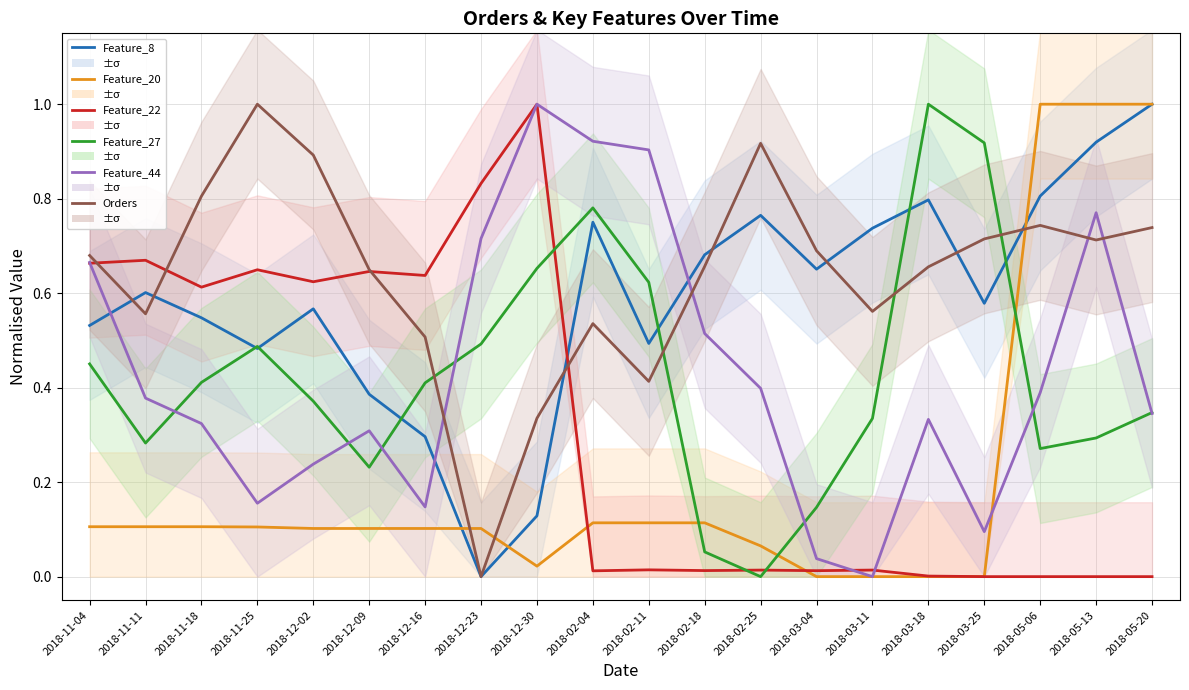

Which series has the largest range (max minus min)?

Feature_8